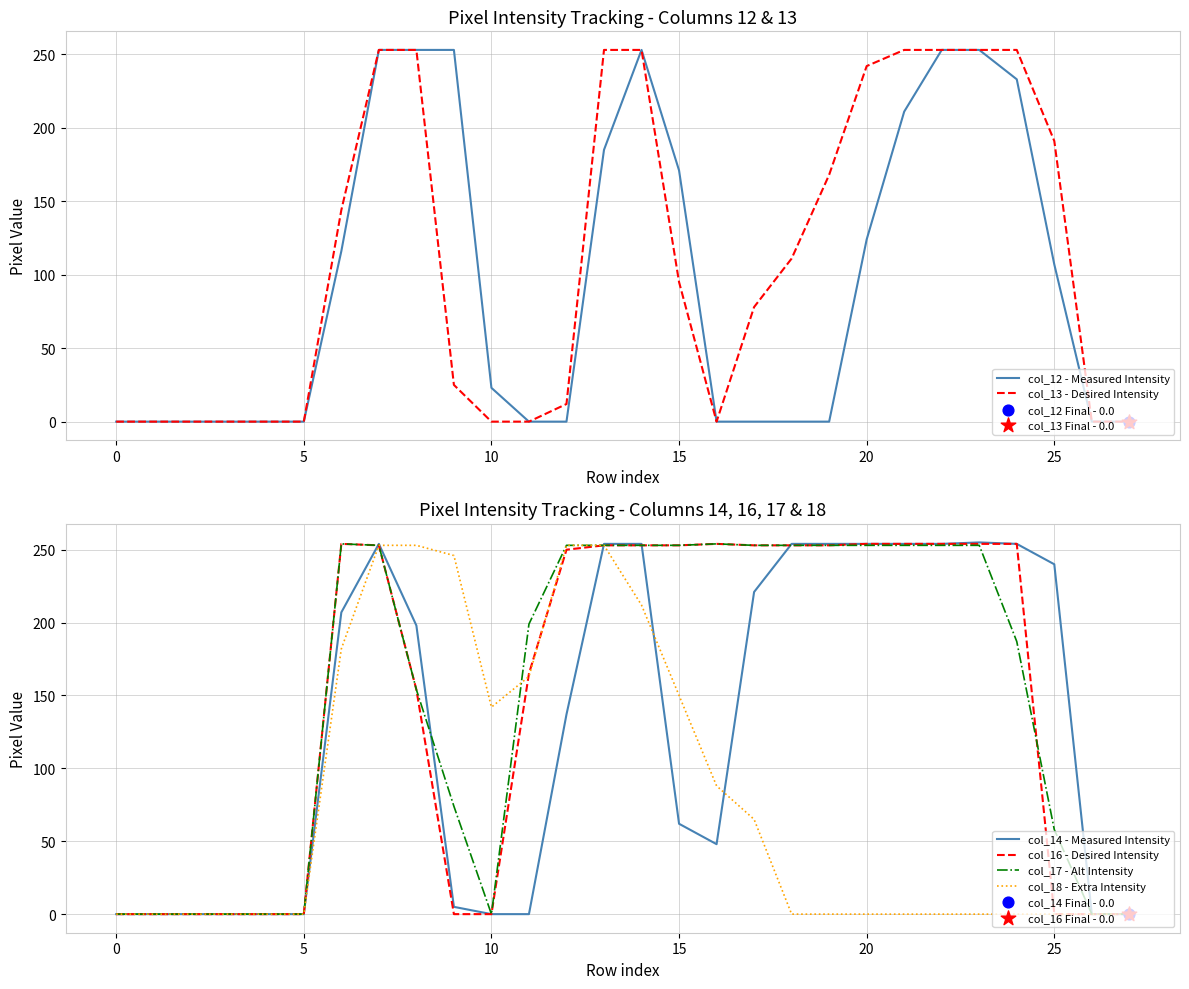

Which series has the largest Y range (max minus min)?

col_14 - Measured Intensity